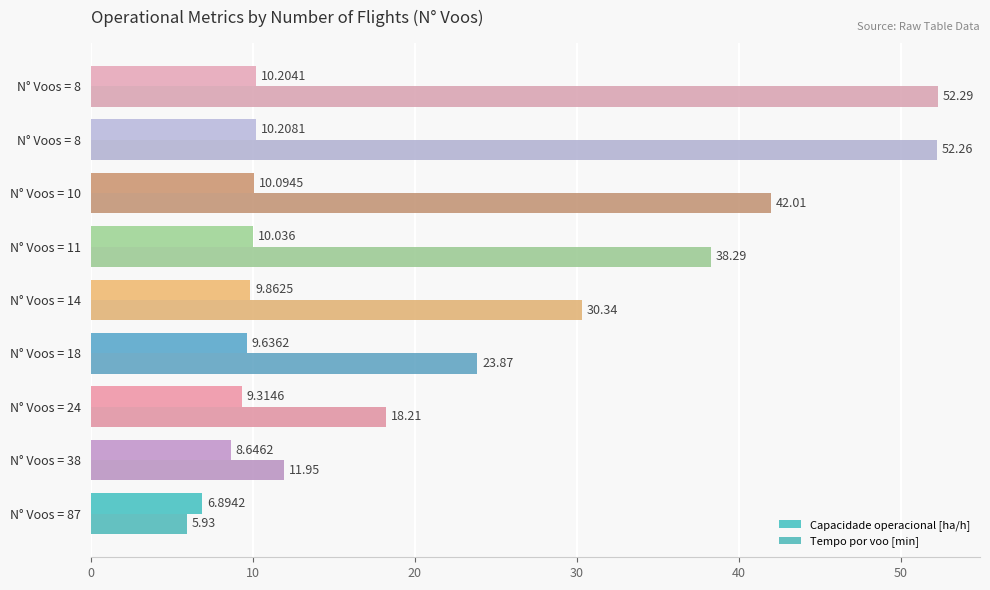

Which series has the largest range (max minus min)?

Tempo por voo [min]